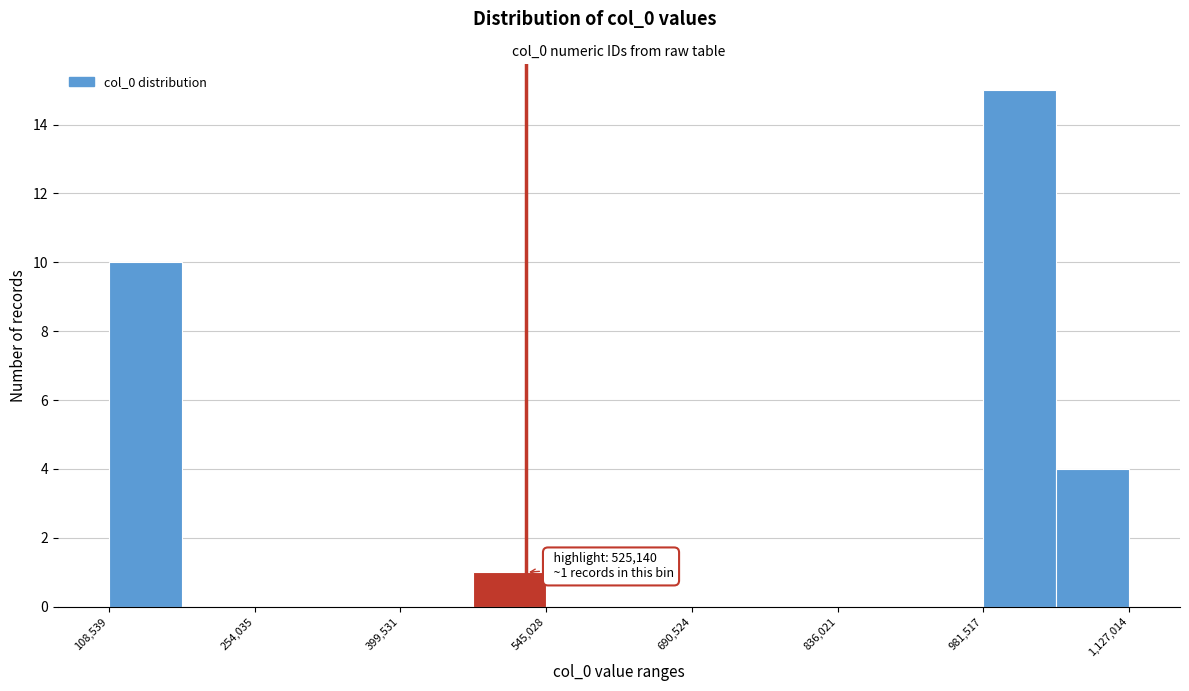

Around what value on the x-axis is the tallest bar? Give the approximate position of its centre, as read against the axis.

1020000